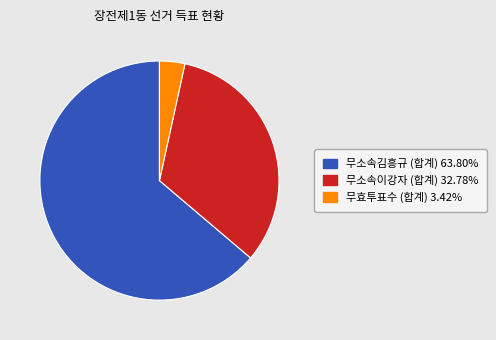

Rank the categories by value from highest to lowest.

무소속김흥규 (합계), 무소속이강자 (합계), 무효투표수 (합계)